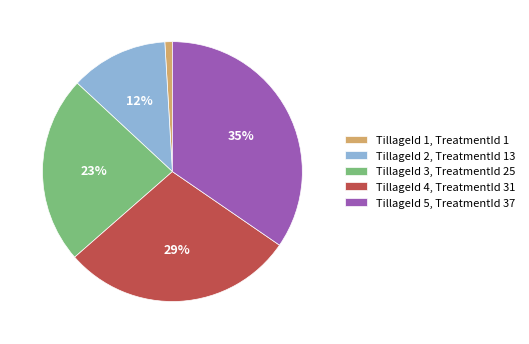

Is the sum of TillageId 4, TreatmentId 31 and TillageId 3, TreatmentId 25 greater than half?

Yes